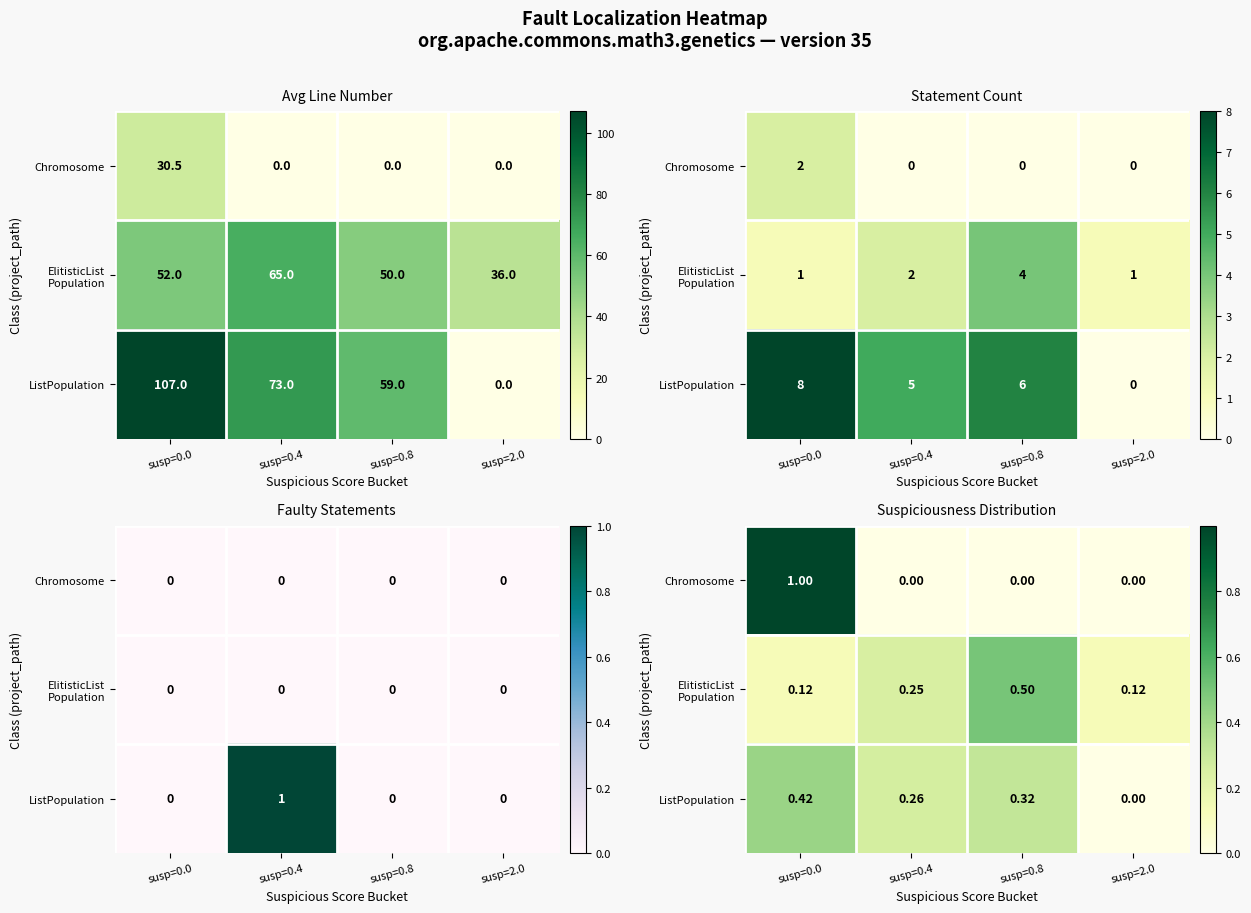

Is it true that Chromosome equals 0.6 at susp=2.0?

False